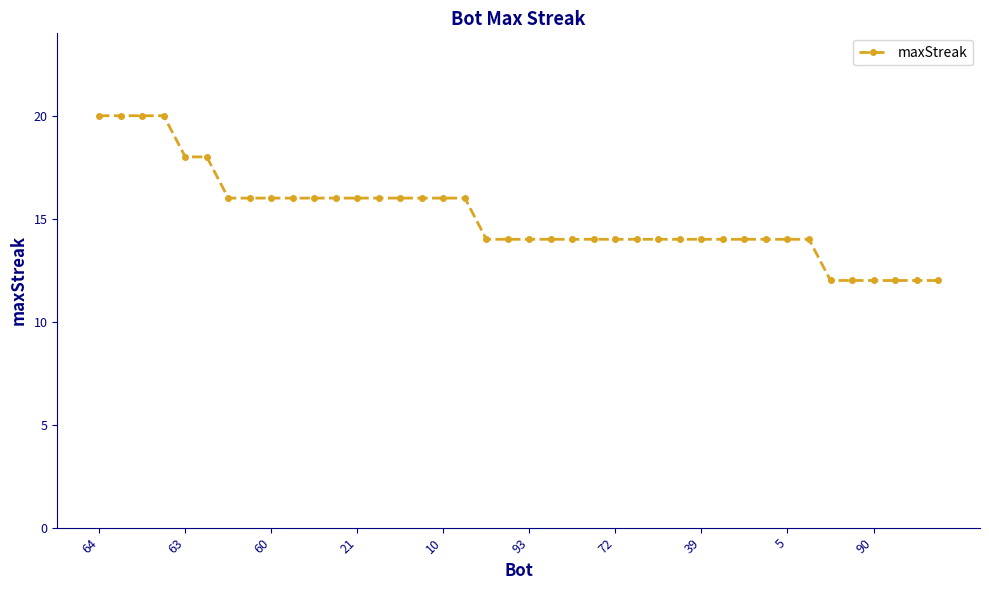

What is the difference between the maximum and minimum values?

8